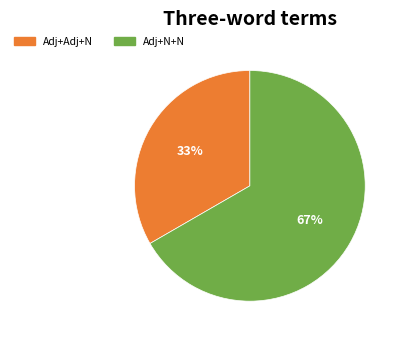

To the nearest percent, what is the average slice percentage?

50%